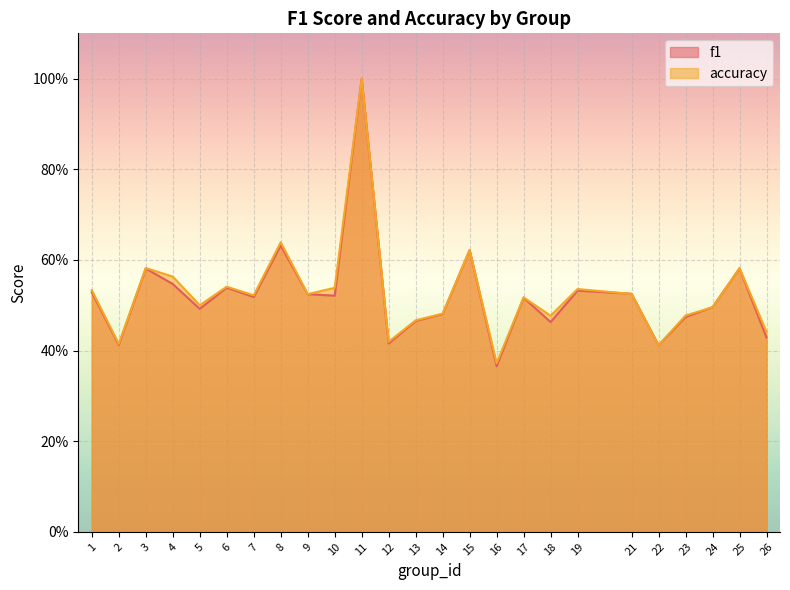

True or false: accuracy has a value of 0.5 at 6.

True